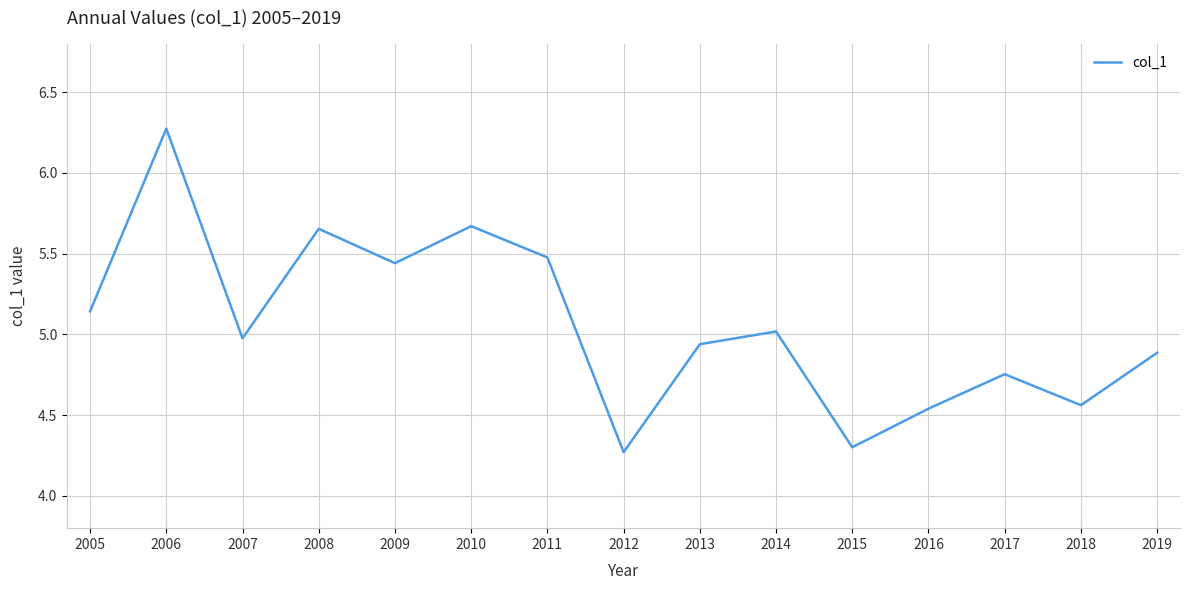

The value at 2013 is 4.9. True or false?

True